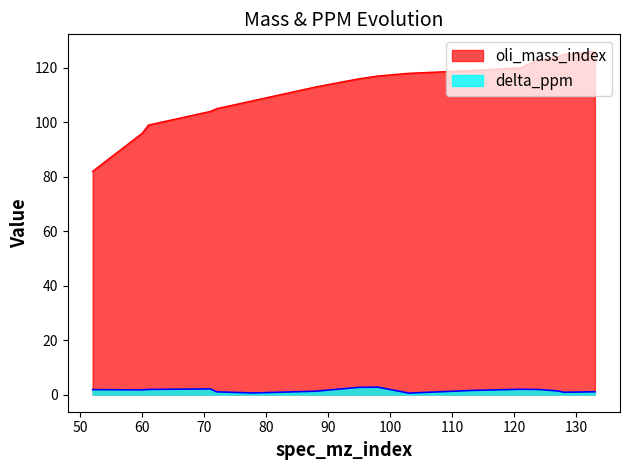

How many lines are shown in the chart?

2